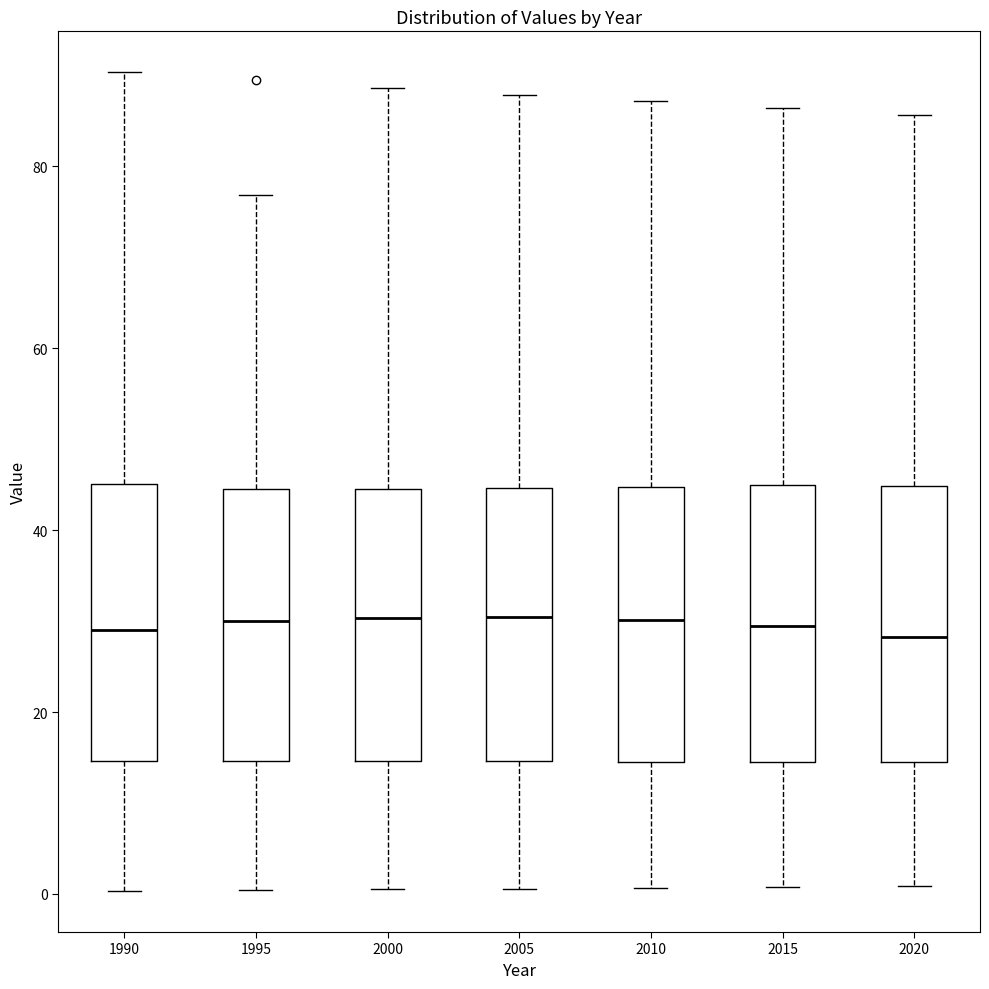

Reading left to right, transcribe this box plot: for each box, give where its median line is, the range the box spans, and where its two whiskers end, as read against the y-axis. The values are not printed on the chart, so give them approximately, as read against the axis.

1990: median 28, box 14 to 46, whiskers 0 to 90
1995: median 30, box 14 to 44, whiskers 0 to 76
2000: median 30, box 14 to 44, whiskers 0 to 88
2005: median 30, box 14 to 44, whiskers 0 to 88
2010: median 30, box 14 to 44, whiskers 0 to 88
2015: median 30, box 14 to 44, whiskers 0 to 86
2020: median 28, box 14 to 44, whiskers 0 to 86